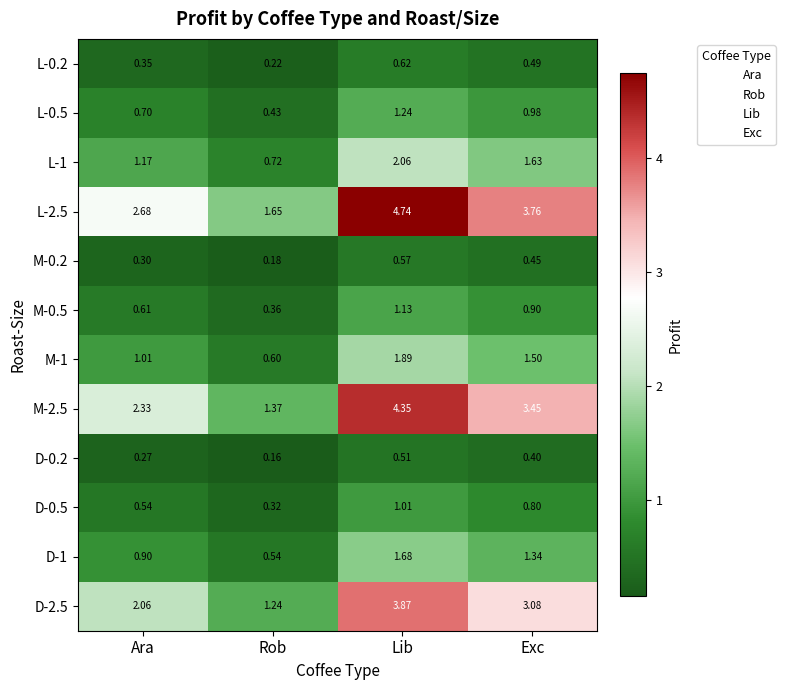

Rank the categories by D-1 value from highest to lowest.

Lib, Exc, Ara, Rob